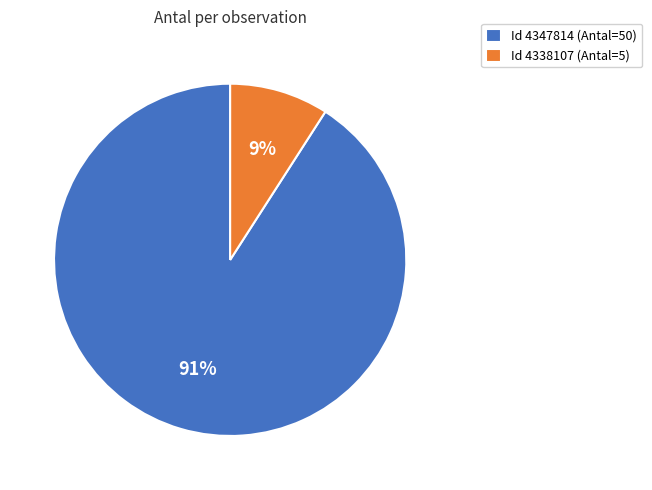

How many slices are in this pie chart?

2